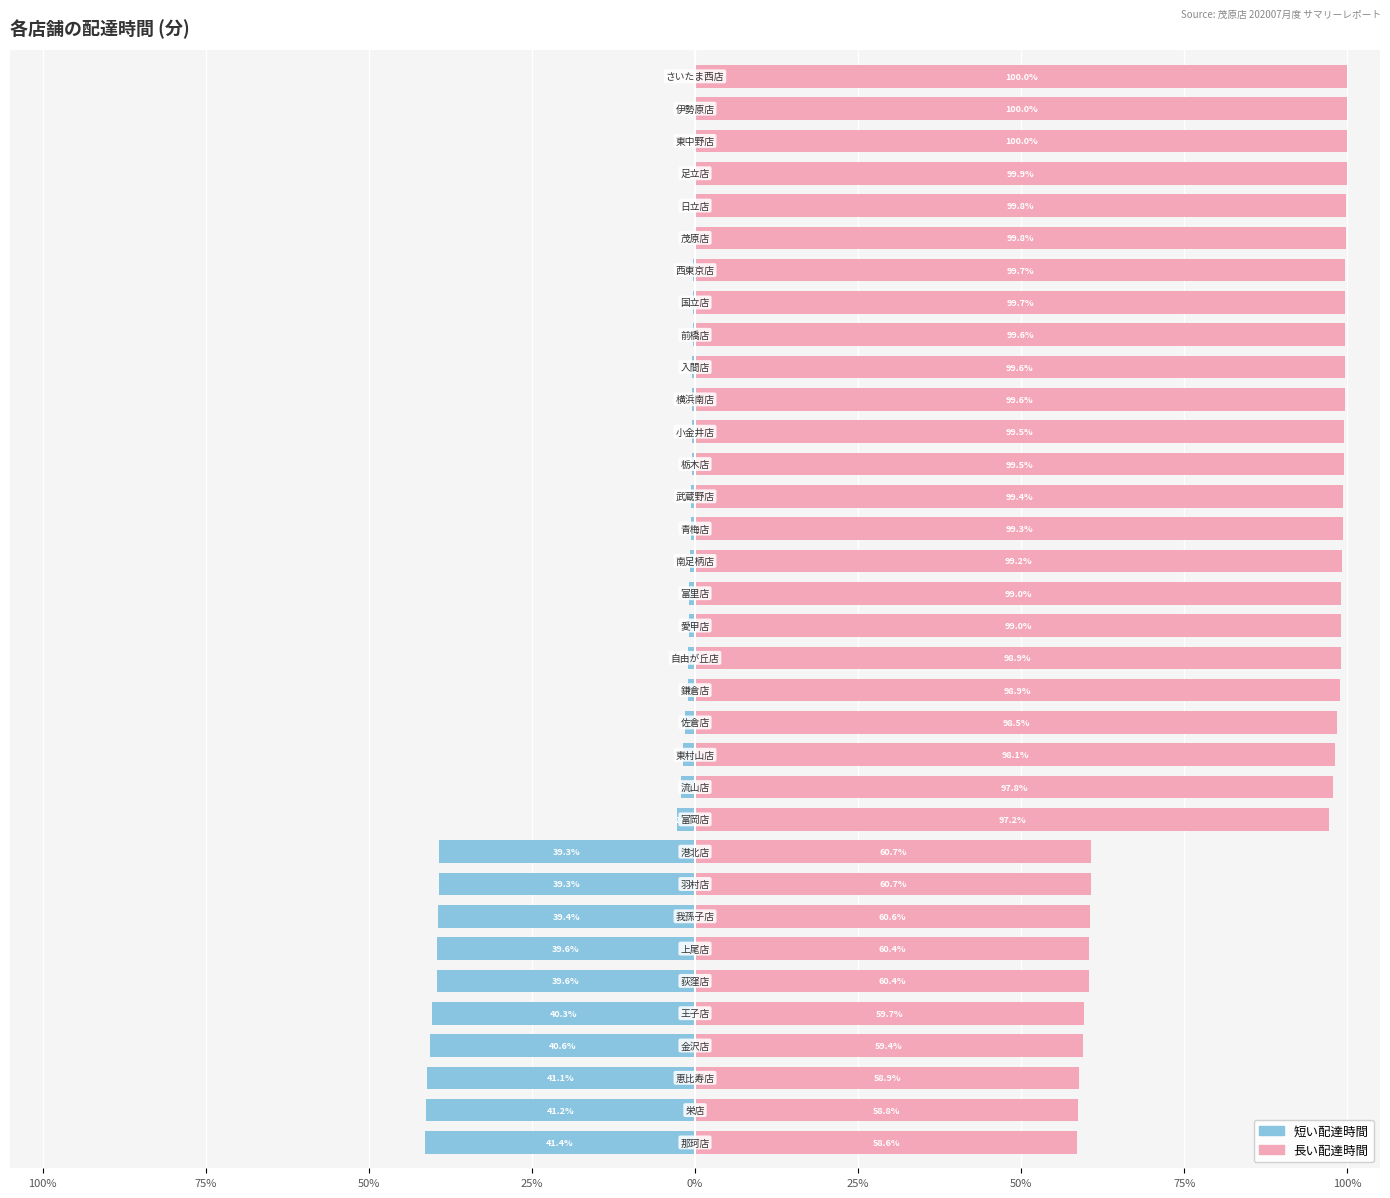

What are all the series names shown in the legend?

短い配達時間, 長い配達時間